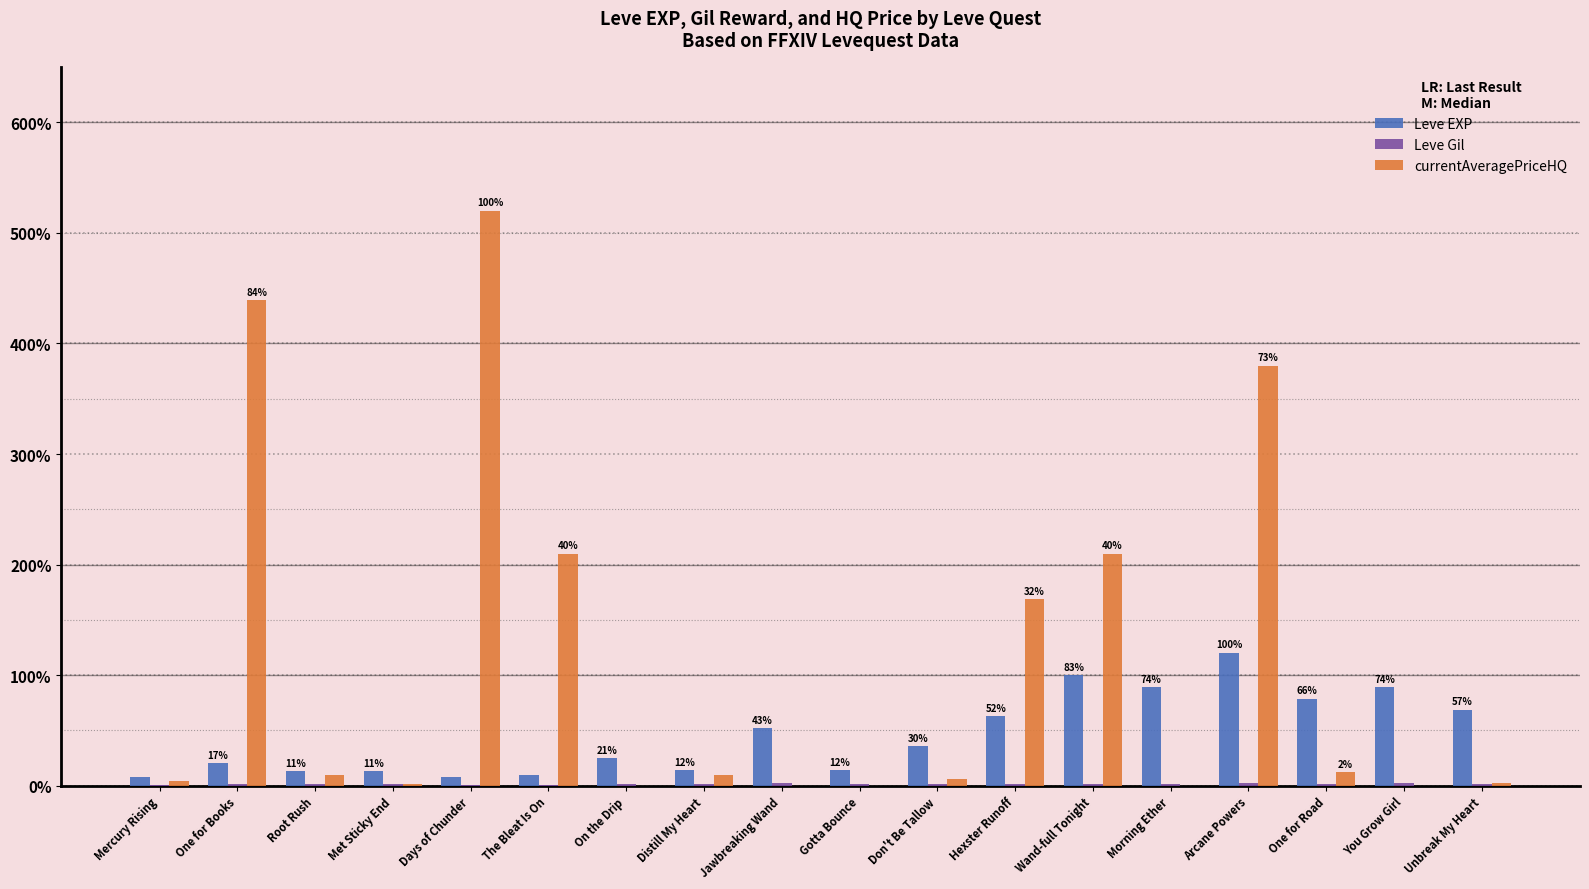

At which label does currentAveragePriceHQ first exceed 1000?

One for Books